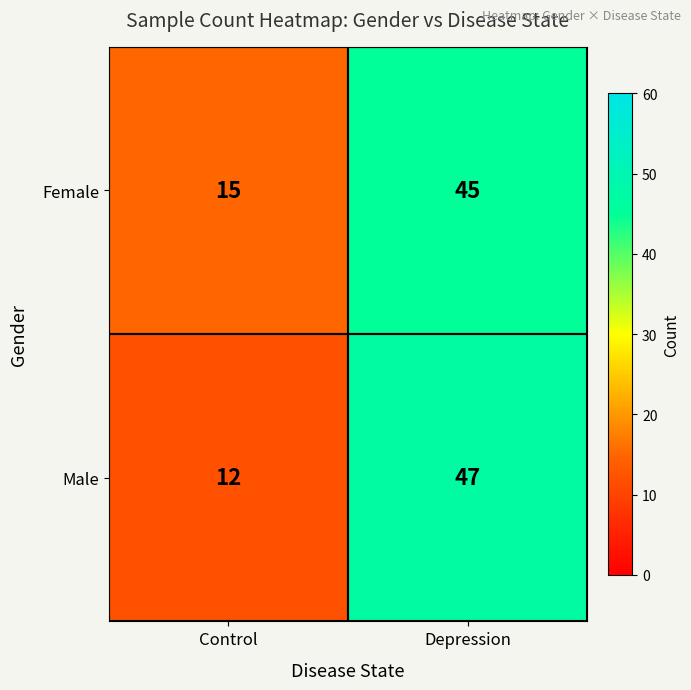

What is the total value across all series at Control?

27